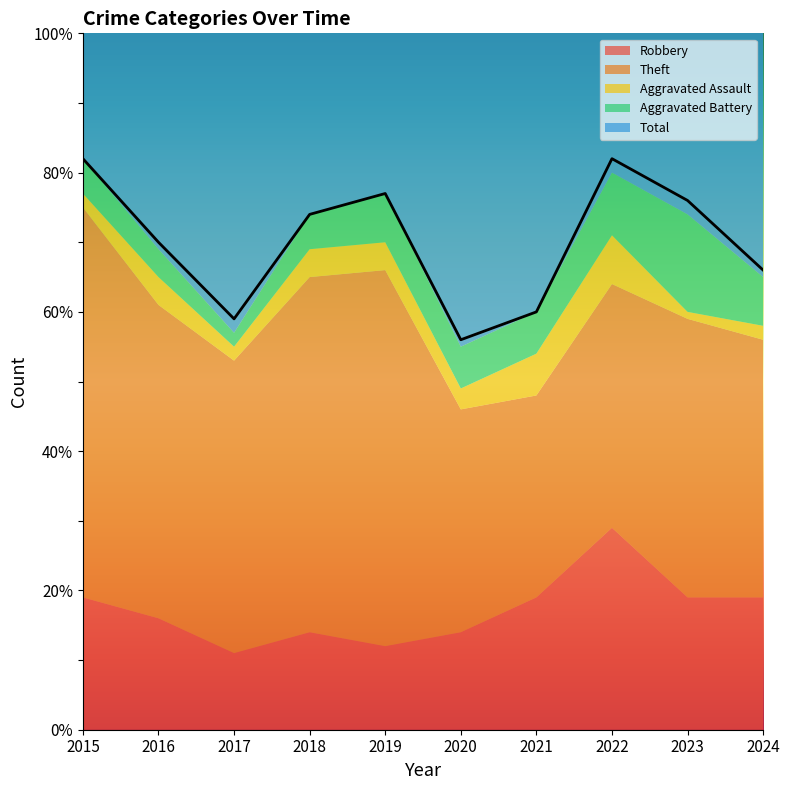

Between 2016 and 2019, which series saw the biggest shift?

Theft